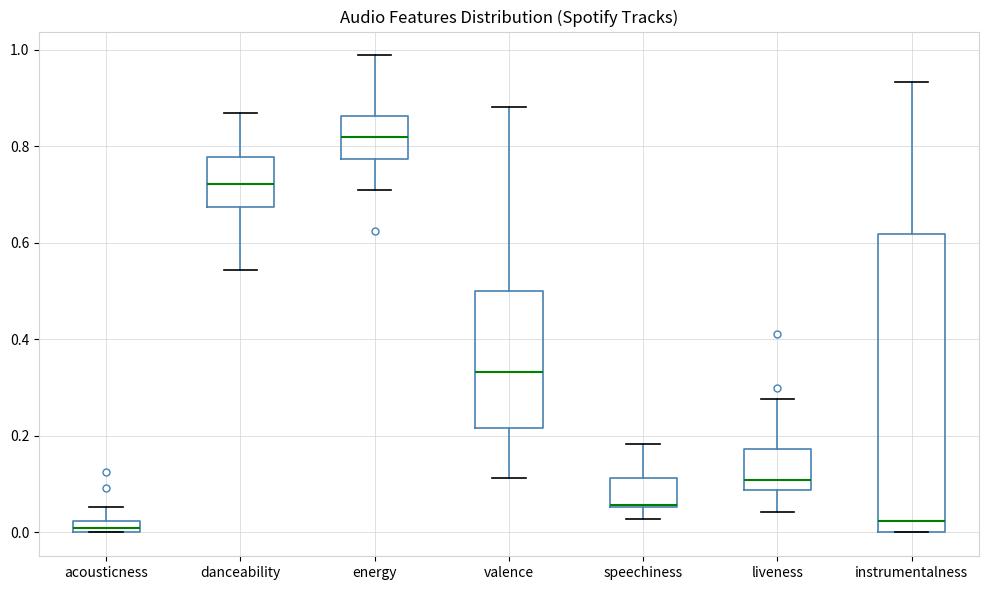

Comparing the boxes themselves (not the whiskers), which one is the tallest?

instrumentalness